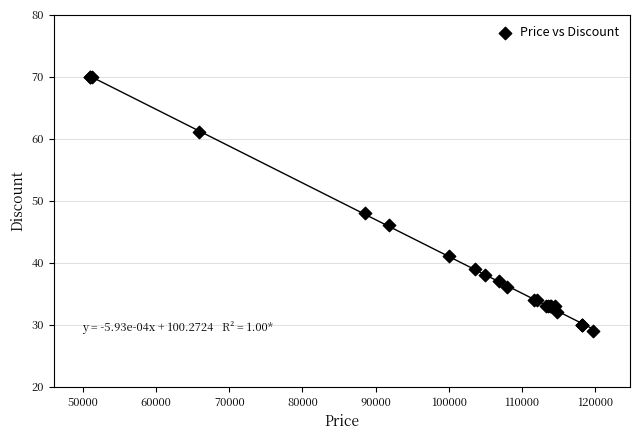

What Y value in the scatter plot is closest to 49?

48